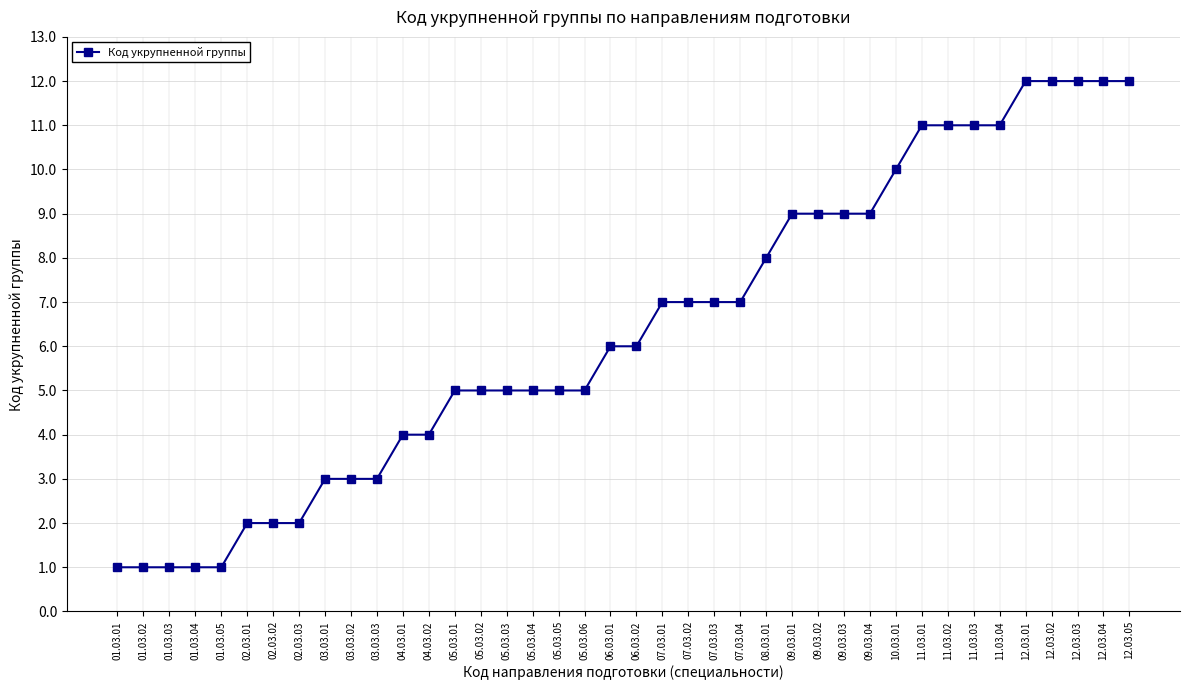

Does the chart have visible grid lines?

Yes